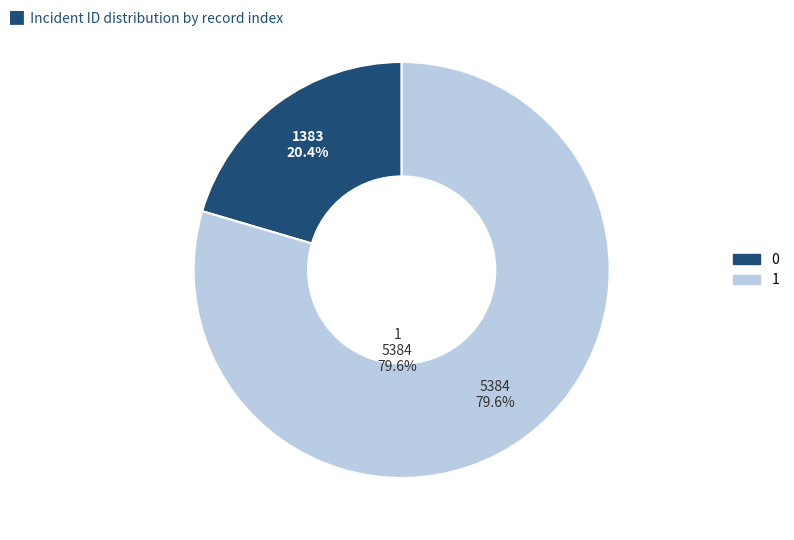

Do 0 and 1 together represent more than half of the pie?

Yes